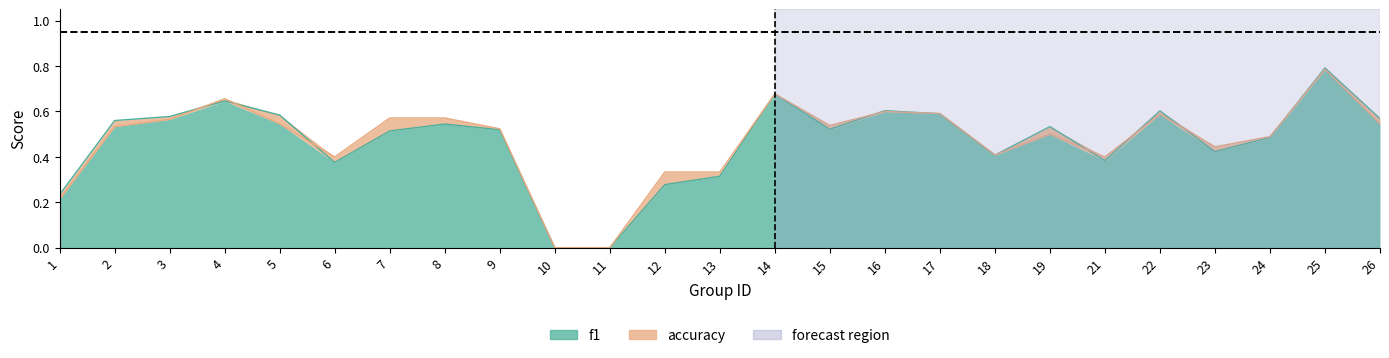

Between which two adjacent categories do accuracy and f1 first intersect?

3 and 4